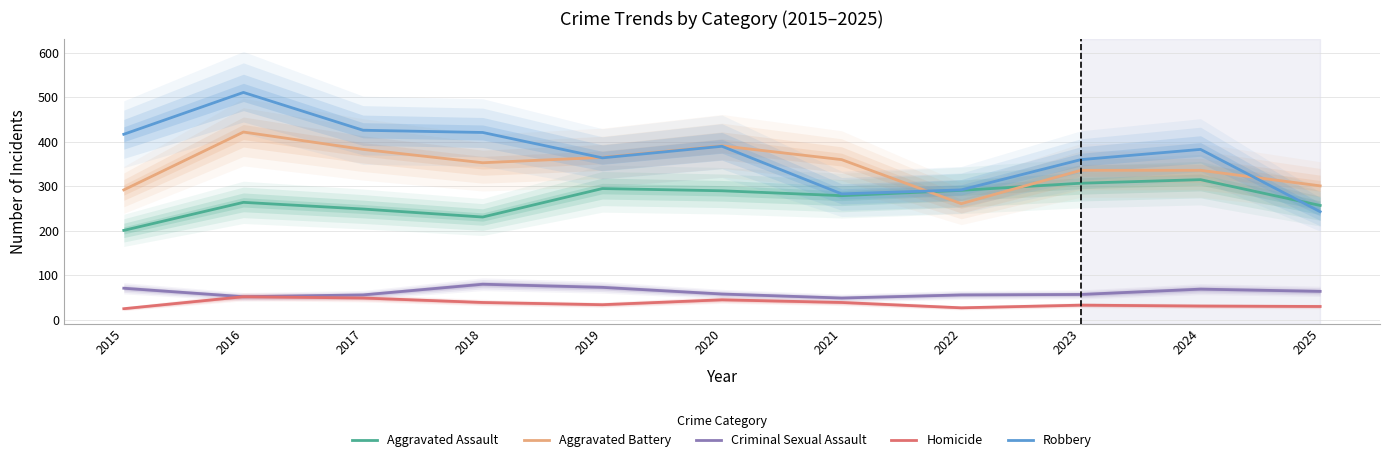

The value of Aggravated Assault at 2024 is 315. True or false?

True